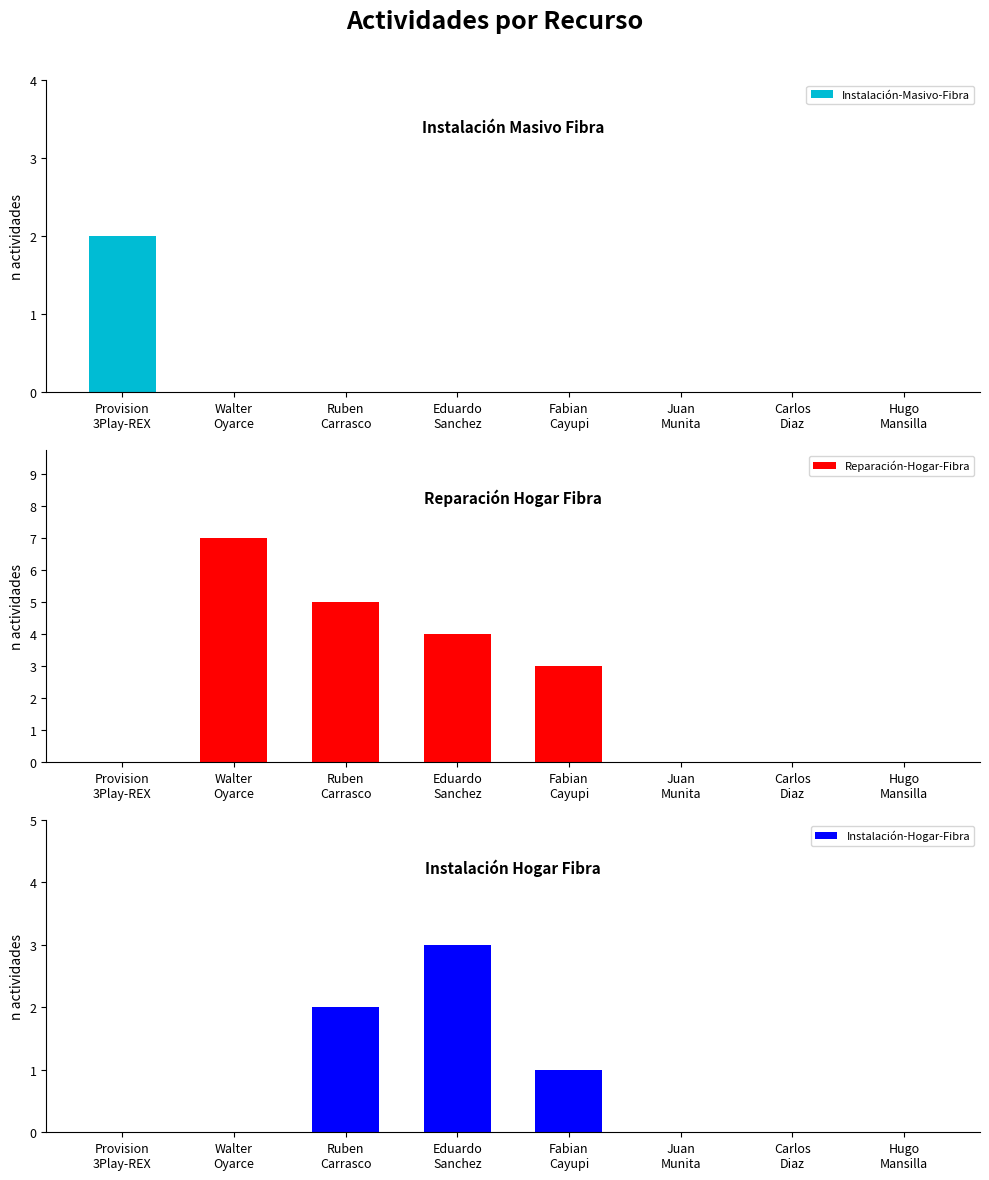

Is it true that Instalación-Hogar-Fibra equals -2 at Walter
Oyarce?

False